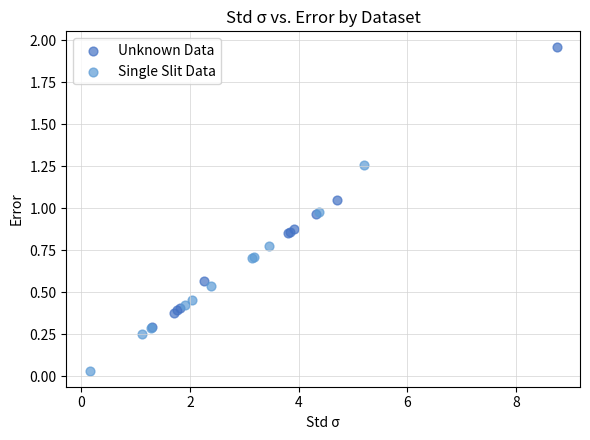

Which series reaches the maximum Y coordinate?

Unknown Data